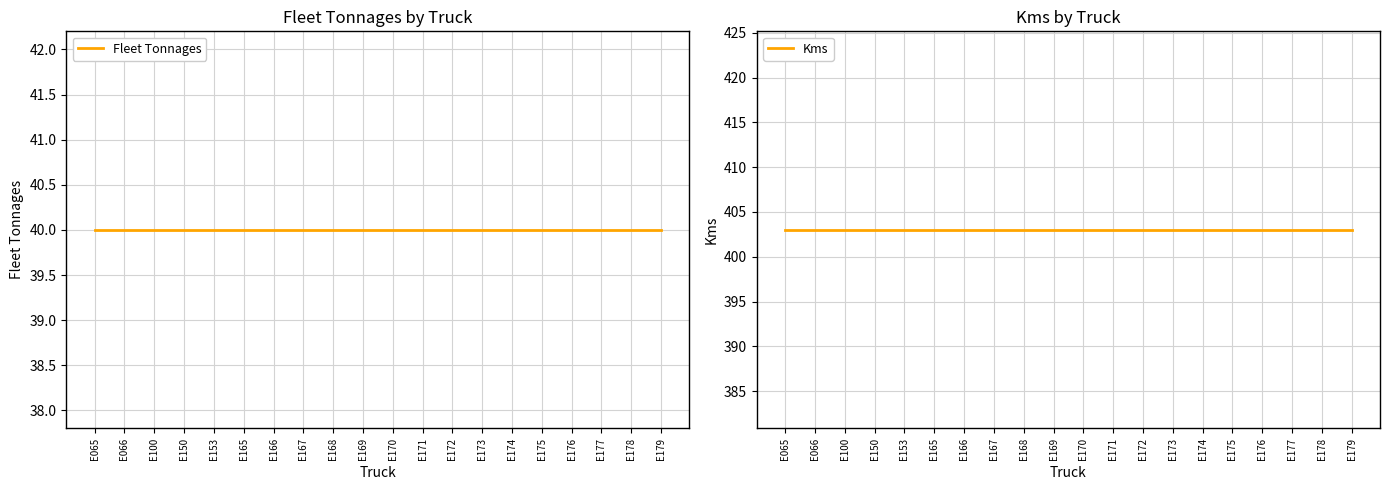

True or false: Fleet Tonnages and Kms intersect in this chart.

False